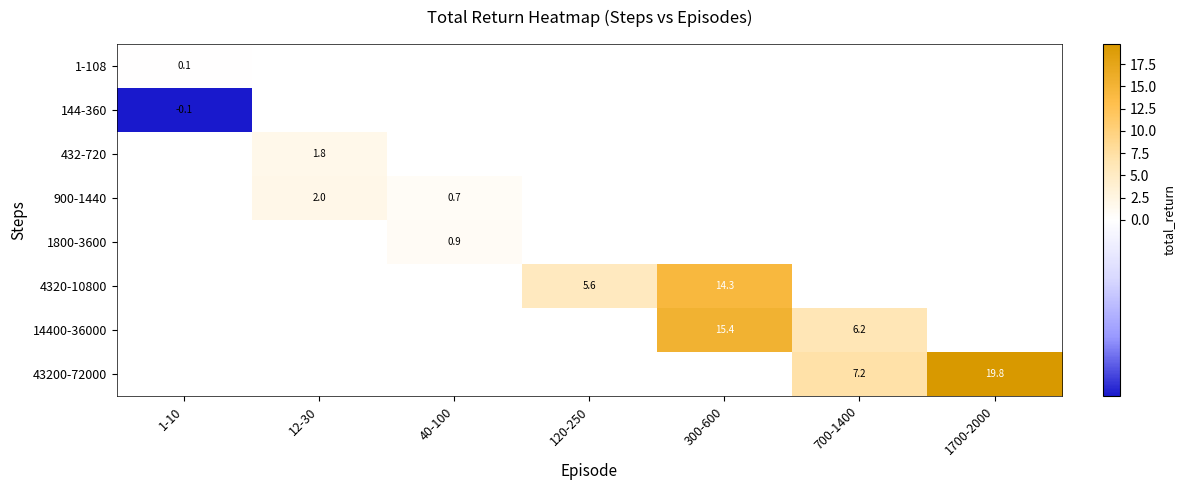

True or false: 14400-36000 has a value of 15.4 at 300-600.

True